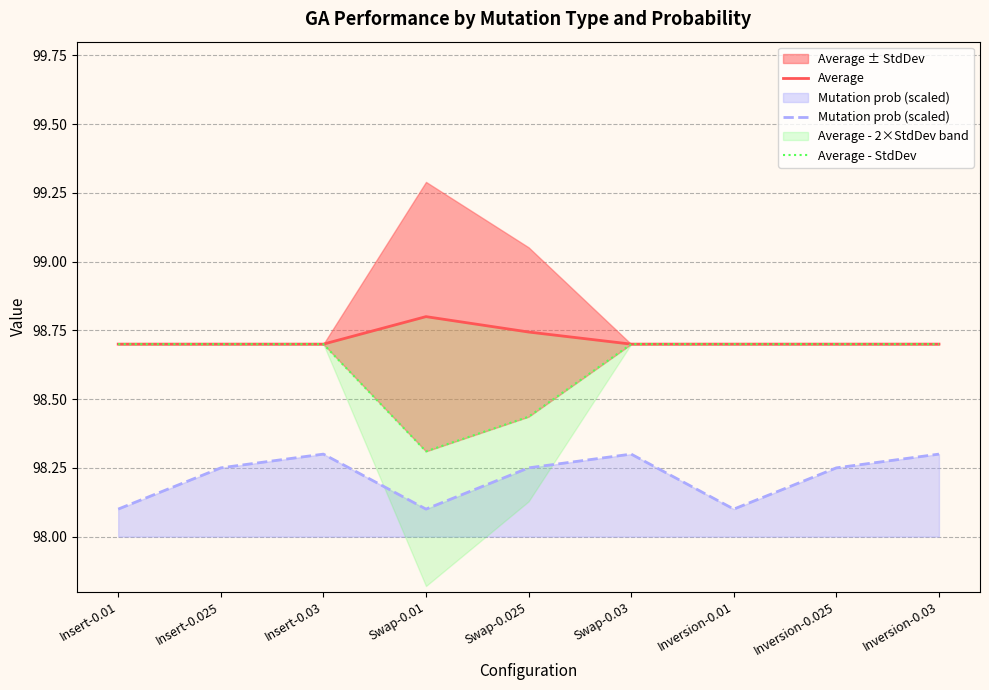

Rank the series by their average value, from highest to lowest.

Average, Average - StdDev, Mutation prob (scaled)